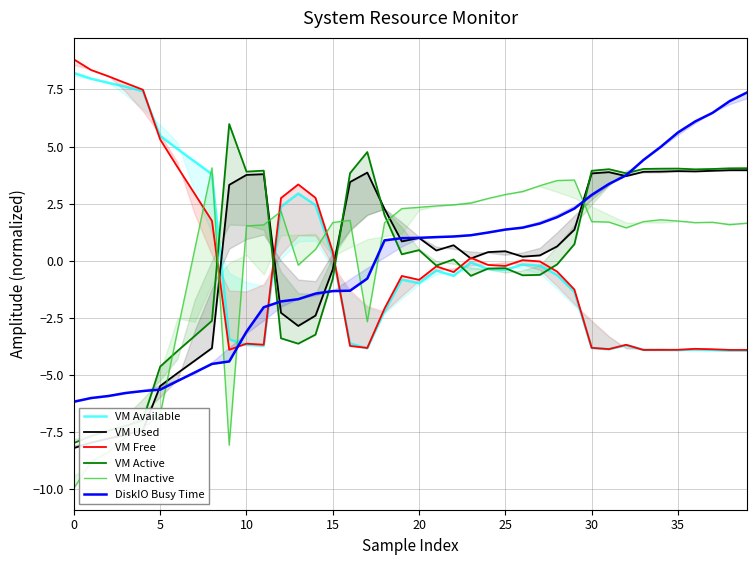

True or false: VM Used has a value of 1.4 at 20.

False